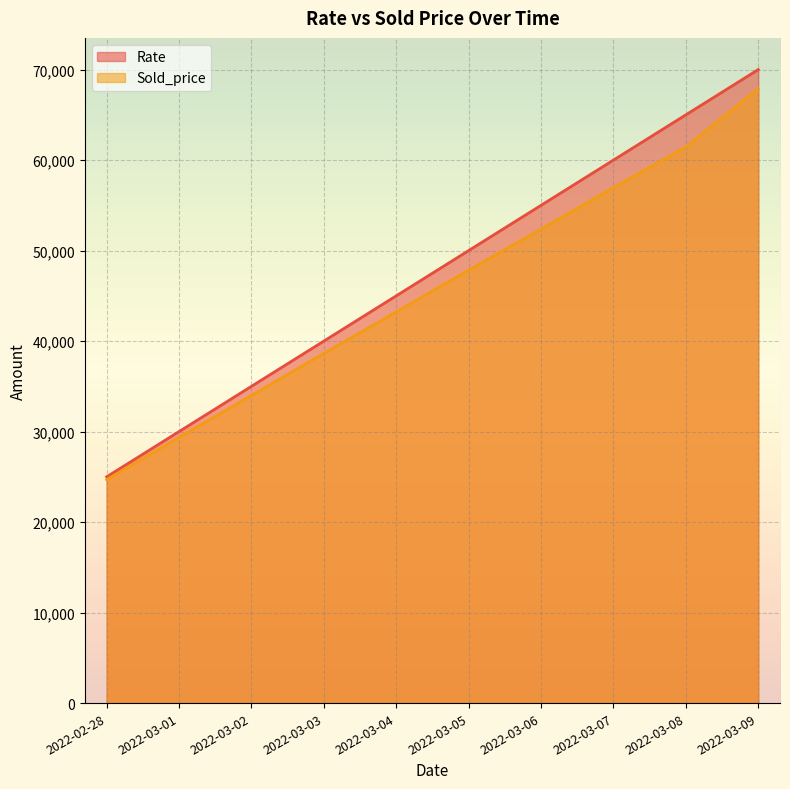

Which series has the largest total across all categories?

Rate